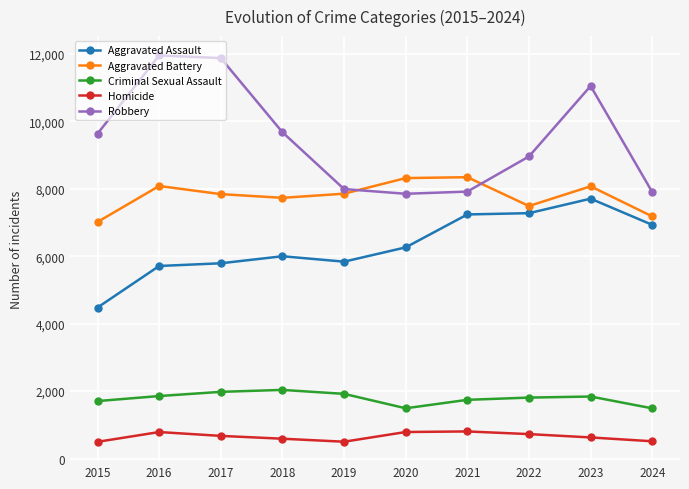

What is the smallest value displayed?

496